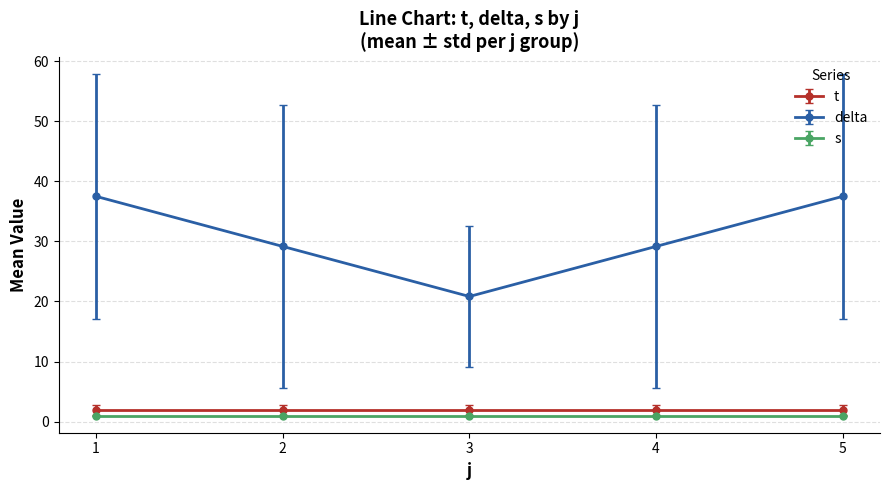

How many interior local valleys does the delta series have?

1